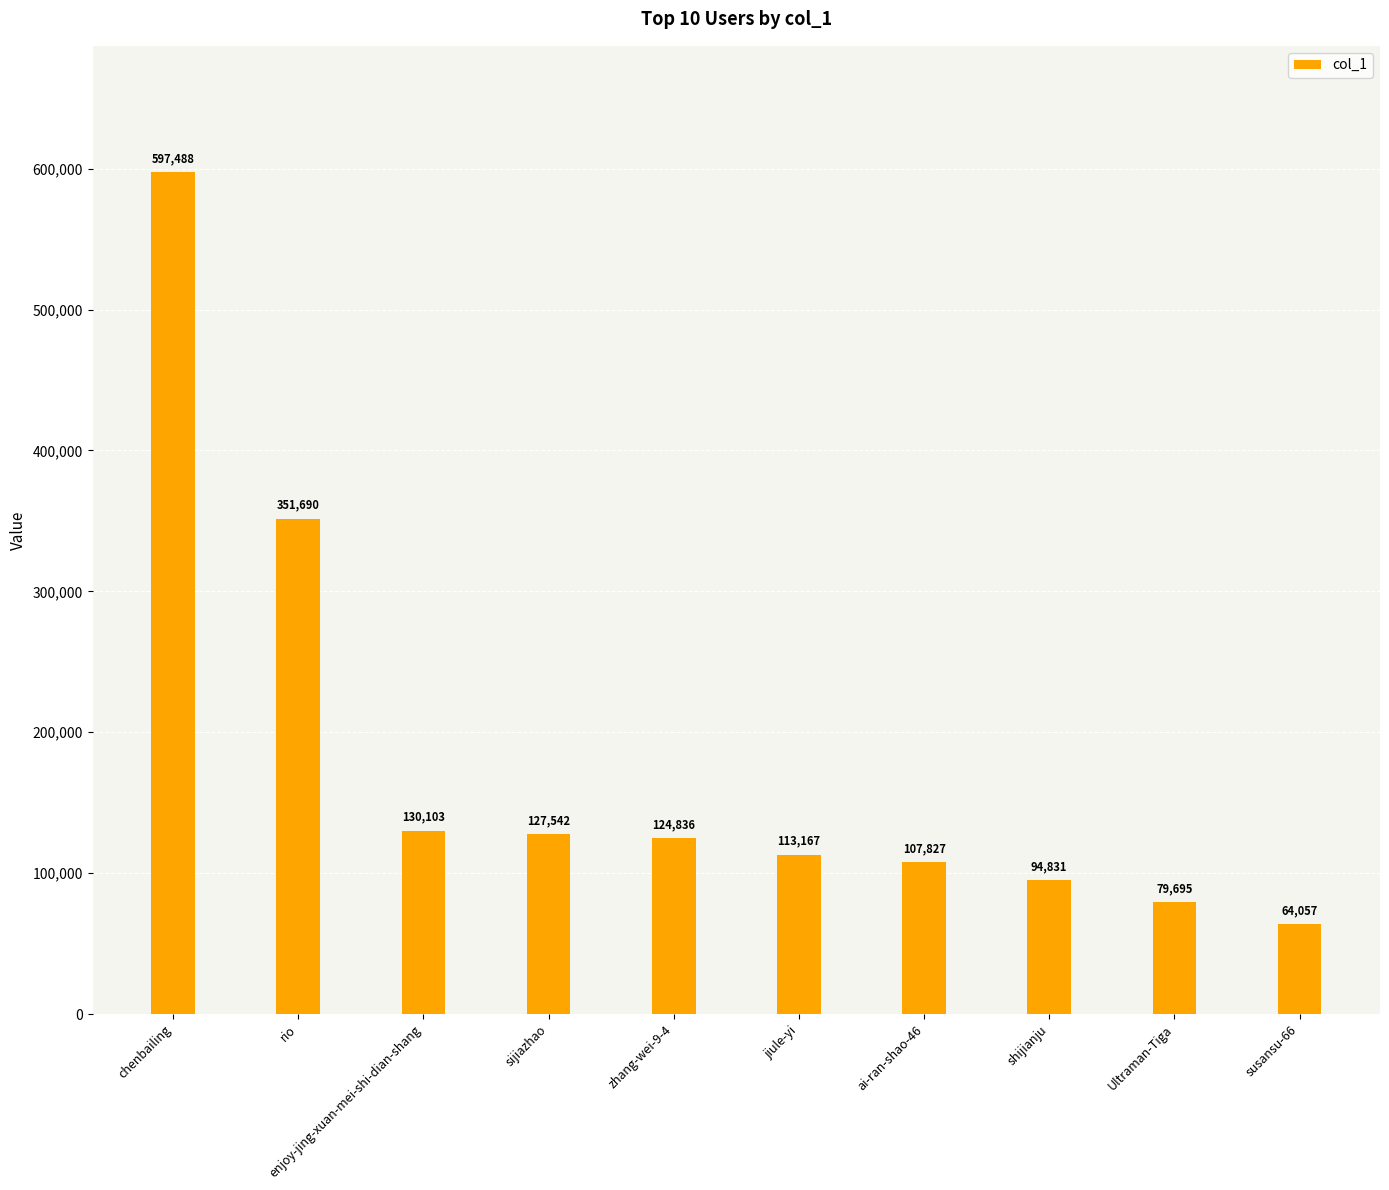

The value at jiule-yi is 113167. True or false?

True